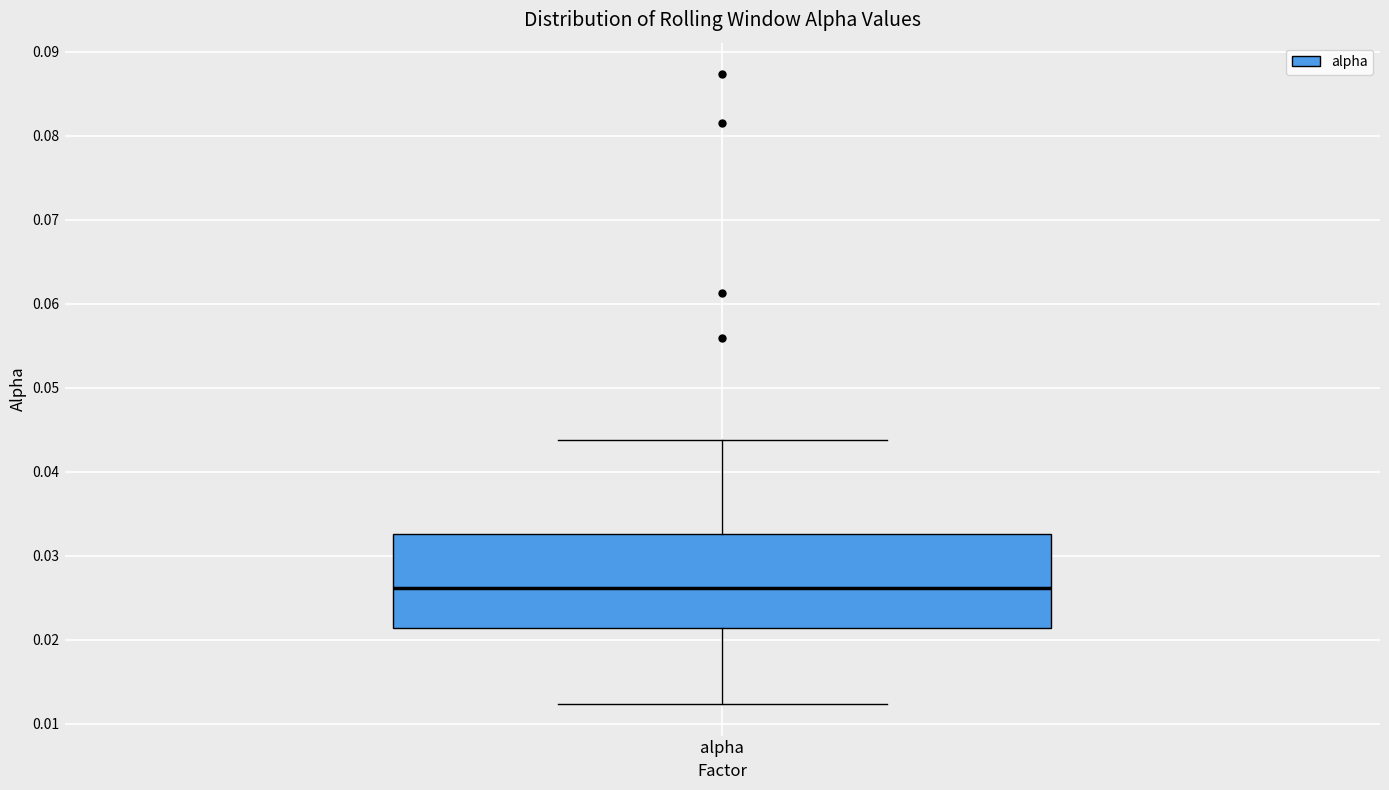

Where is the lower edge of the box for alpha on the y-axis? The values are not printed on the chart, so give them approximately, as read against the axis.

0.021